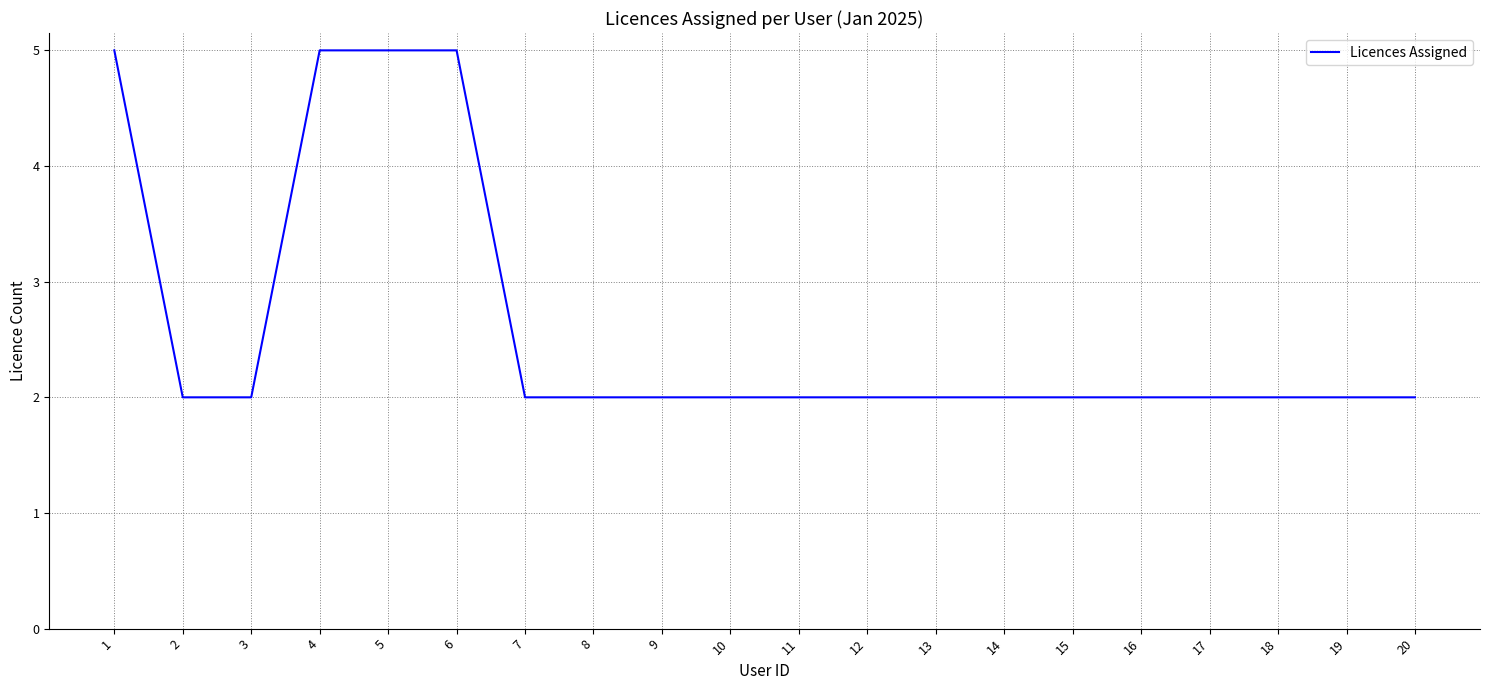

How many values are between 2 and 3?

16